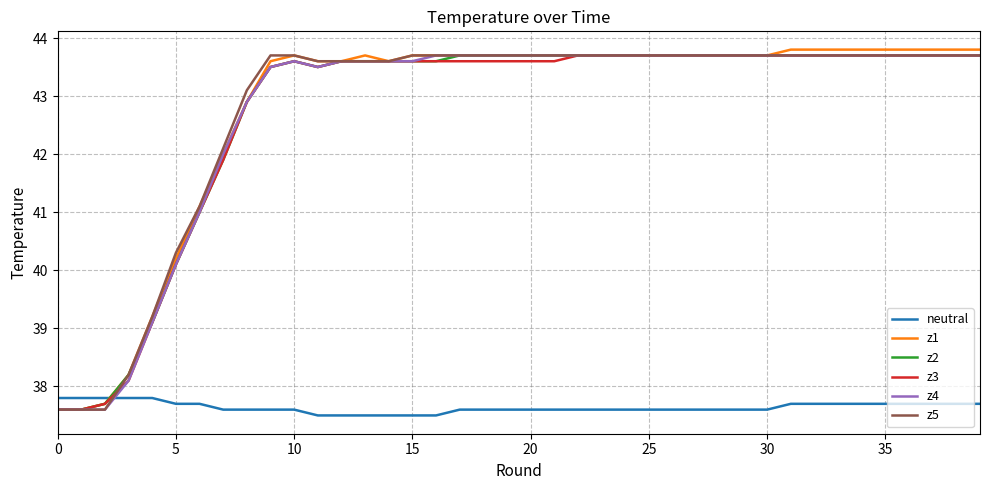

What is the minimum value shown in the chart?

37.5